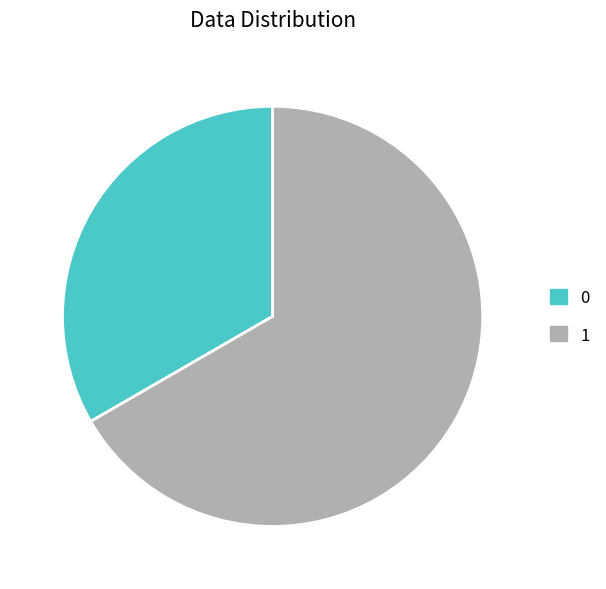

Do 0 and 1 together represent more than half of the pie?

Yes